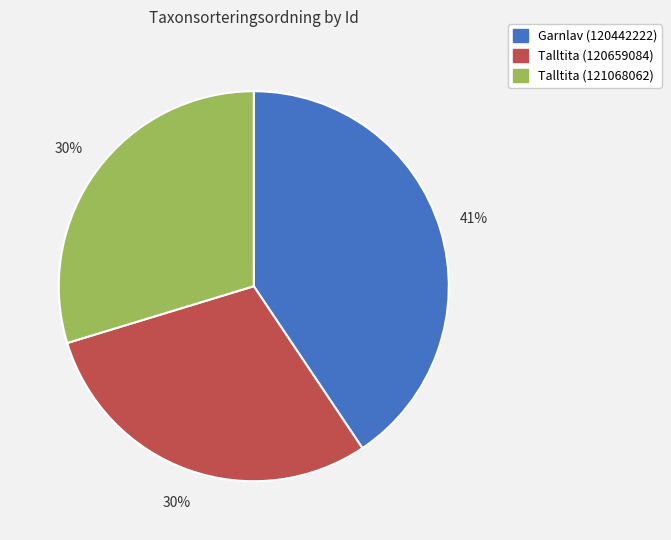

The Talltita (121068062) slice represents 30% of the pie. True or false?

True